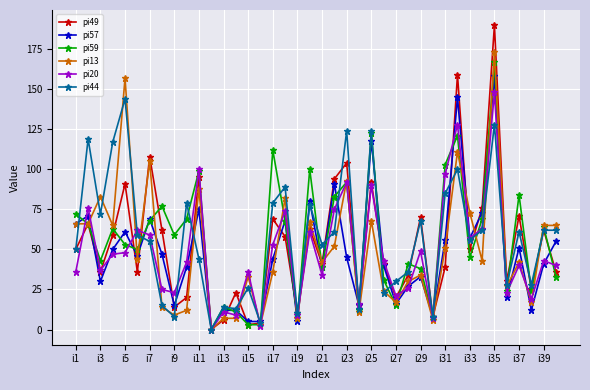

At how many categories does at least one series exceed 138?

3